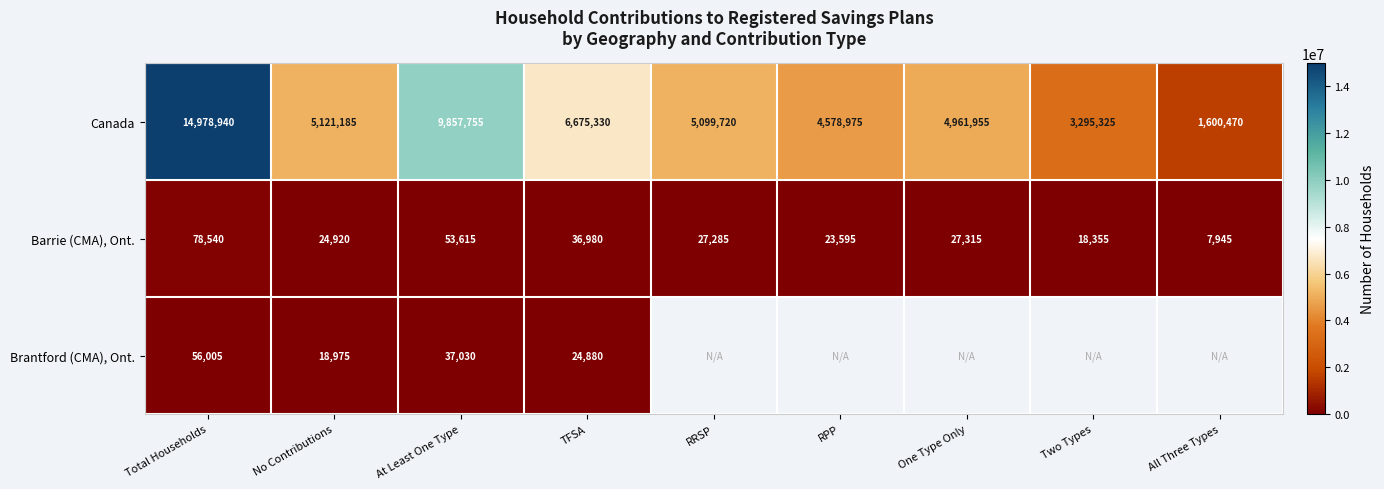

What is the average value of the Barrie (CMA), Ont. series?

33172